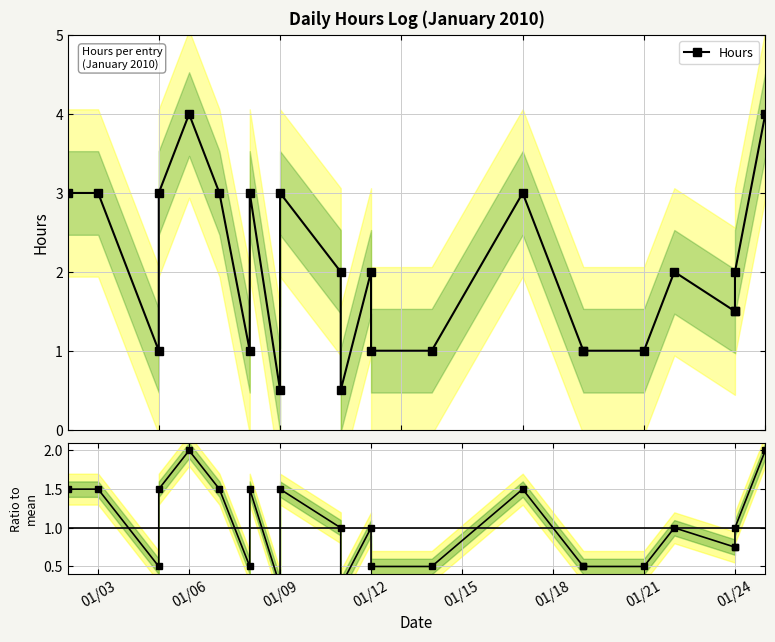

Which series has the largest range (max minus min)?

Hours